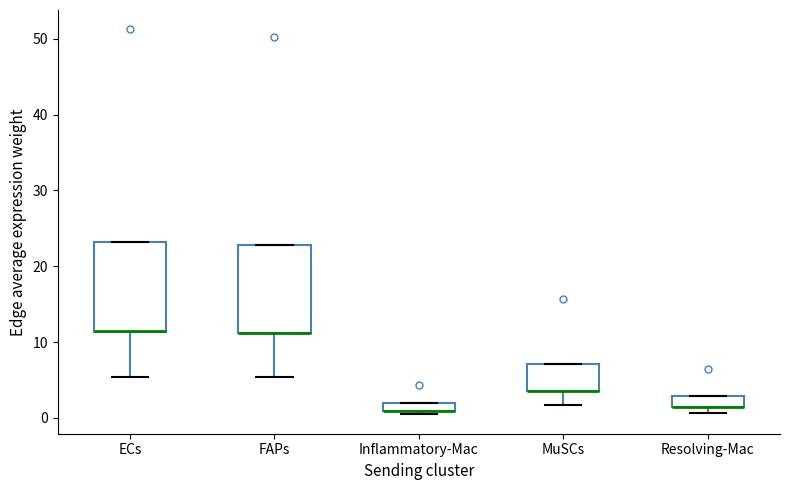

Where is the lower edge of the box for Inflammatory-Mac on the y-axis? The values are not printed on the chart, so give them approximately, as read against the axis.

1